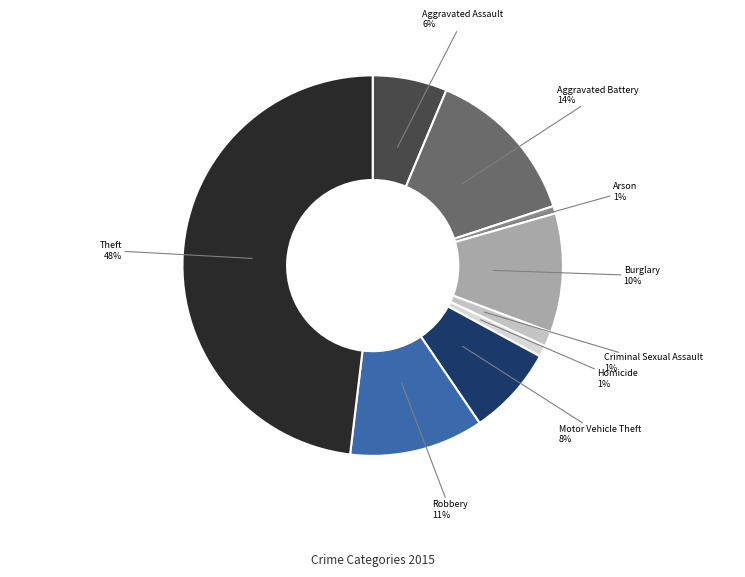

To the nearest percent, what is the difference between the Burglary and Aggravated Assault slice percentages?

4%